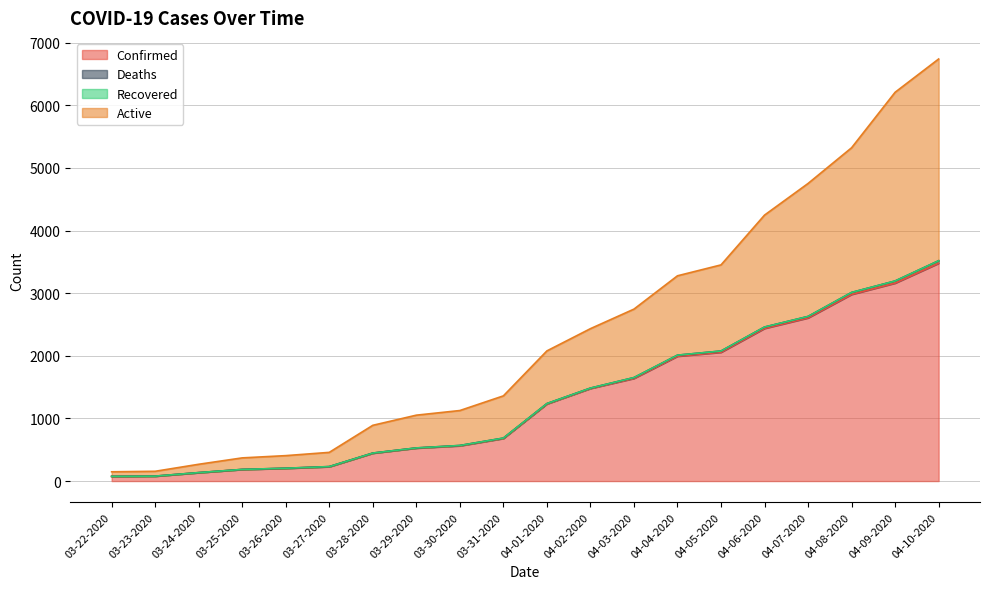

What is the highest value of the Confirmed series?

3477